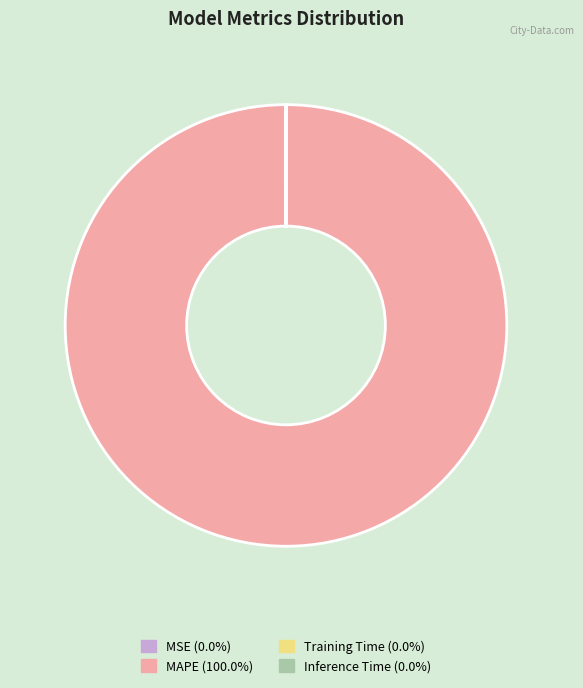

Does MAPE account for over 50% of the chart?

Yes